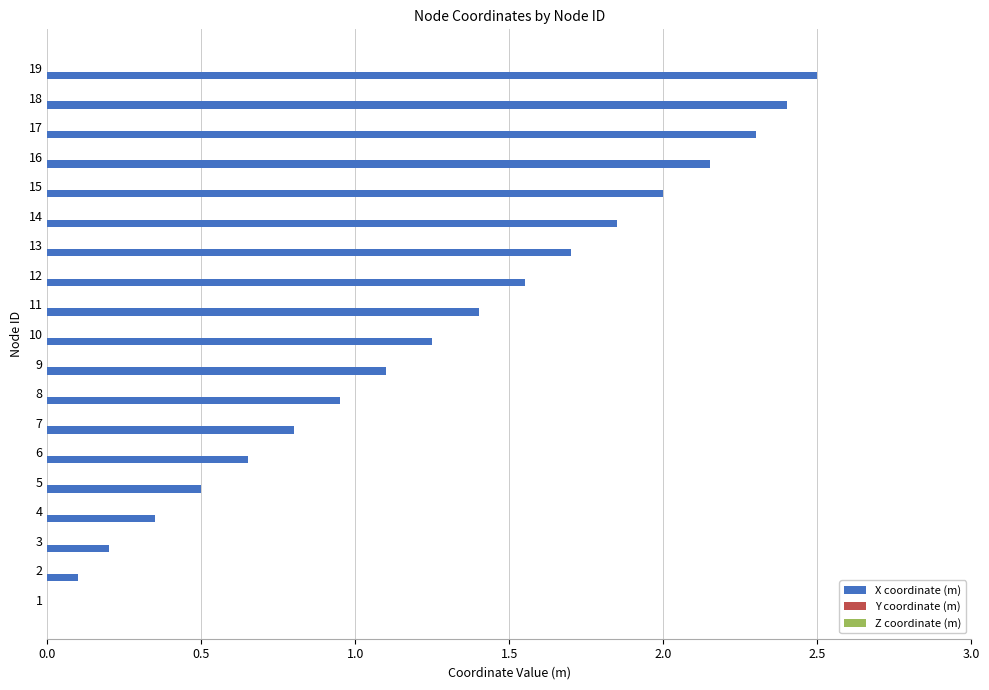

What is the sum of all values?

23.8